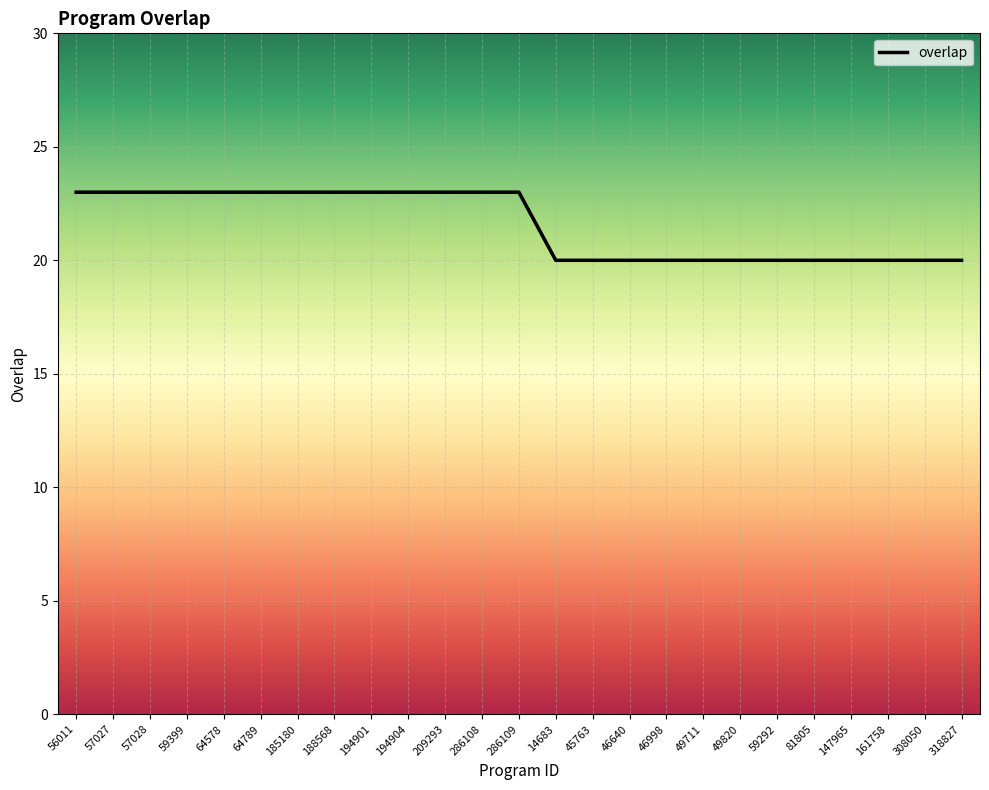

Which category has the highest value across all series?

56011